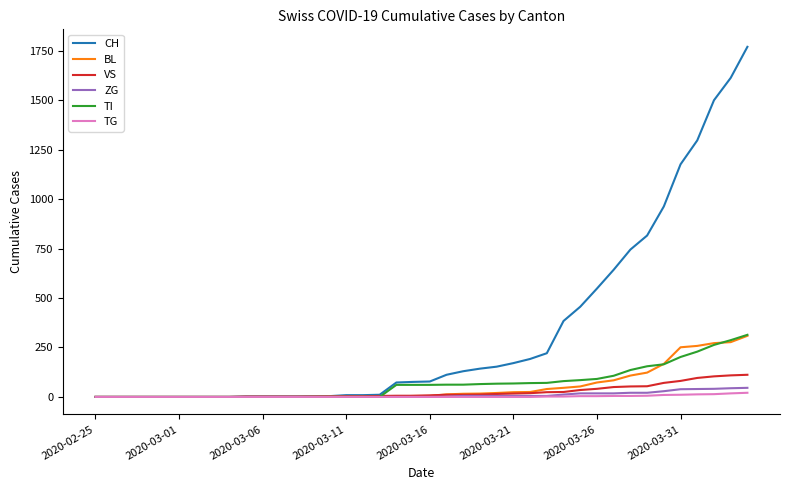

Which series has the largest total across all categories?

CH